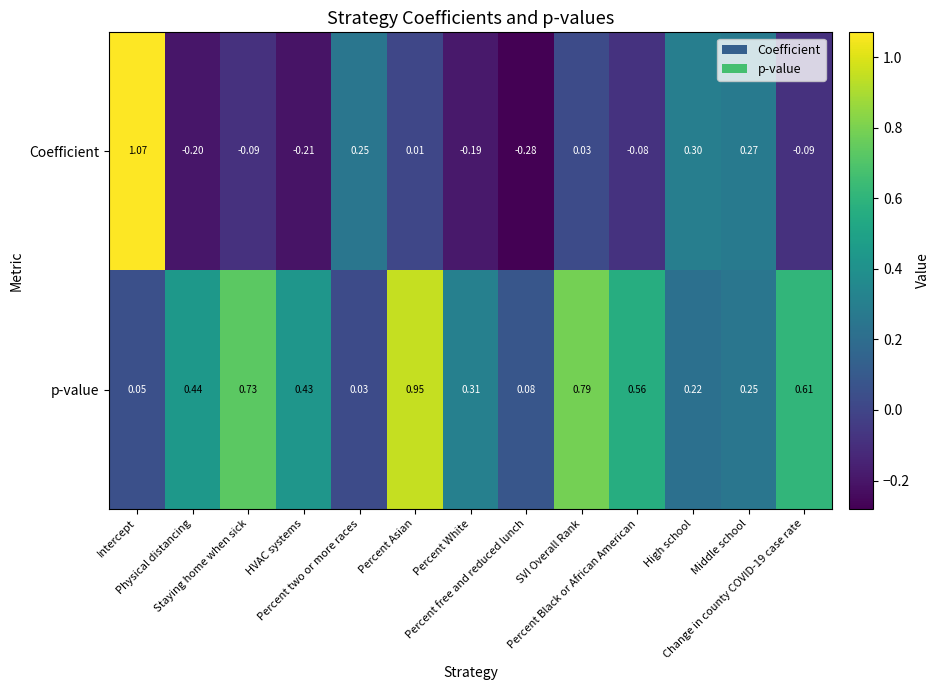

Which series has the largest total across all categories?

p-value